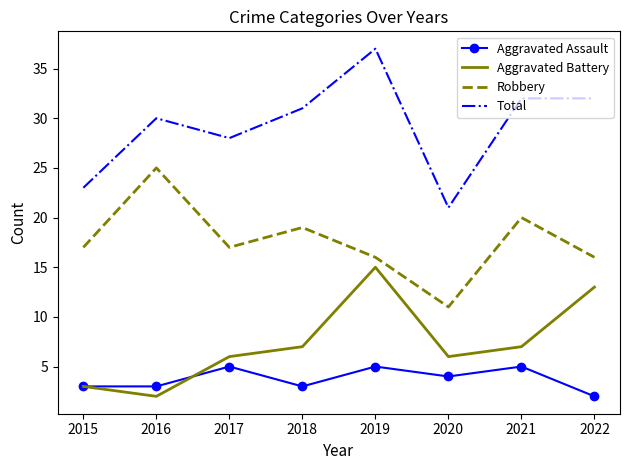

Is the value of Aggravated Battery at 2020 greater than the value of Total at 2016?

No